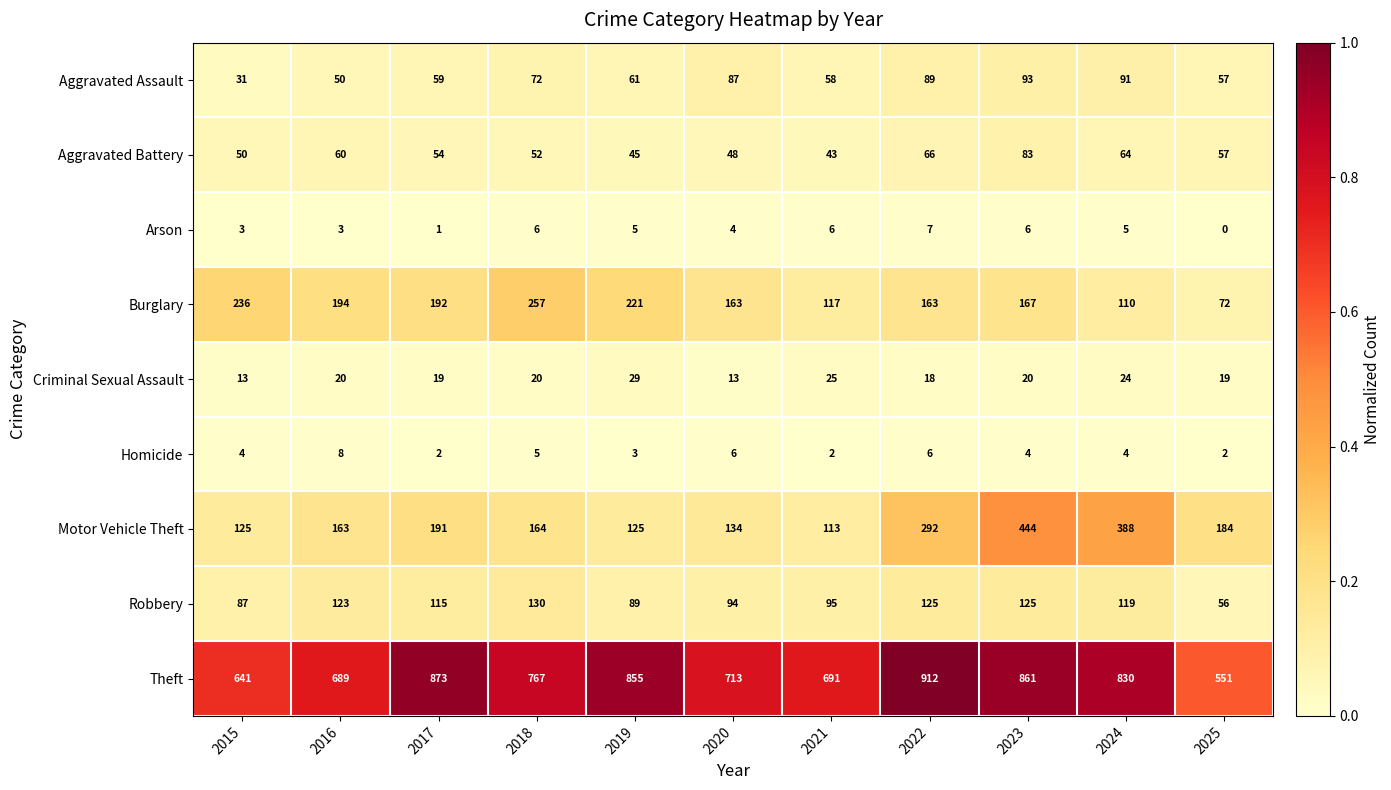

List the series in order of their peak value, highest first.

Theft, Motor Vehicle Theft, Burglary, Robbery, Aggravated Assault, Aggravated Battery, Criminal Sexual Assault, Homicide, Arson